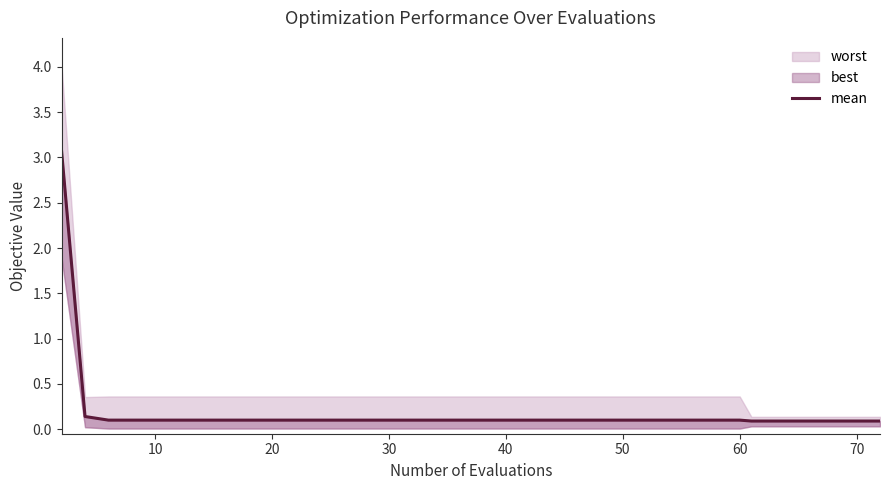

Is it true that the value at 20 is 0.0?

False